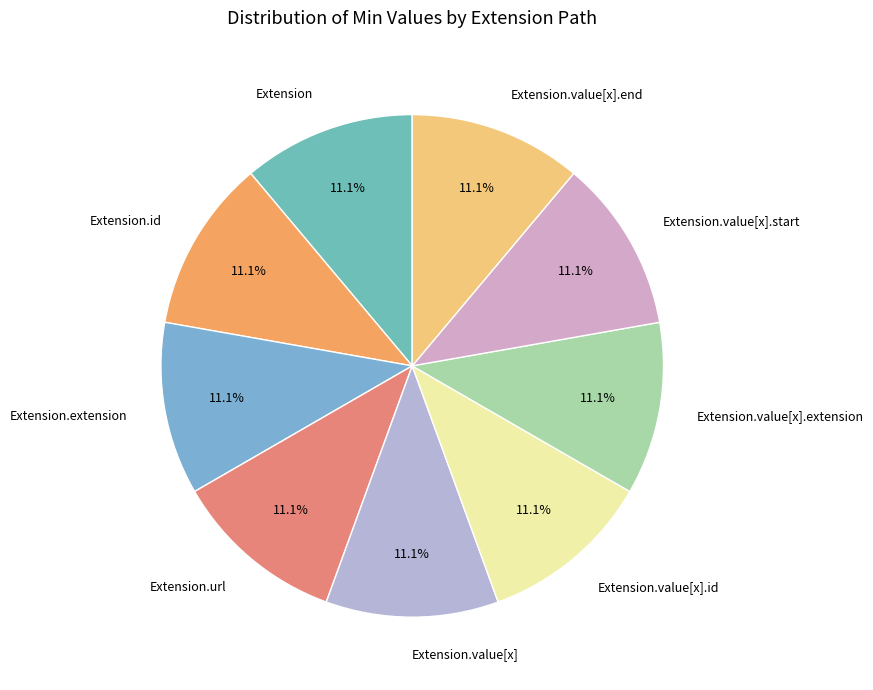

The Extension.value[x].extension slice represents 1% of the pie. True or false?

False